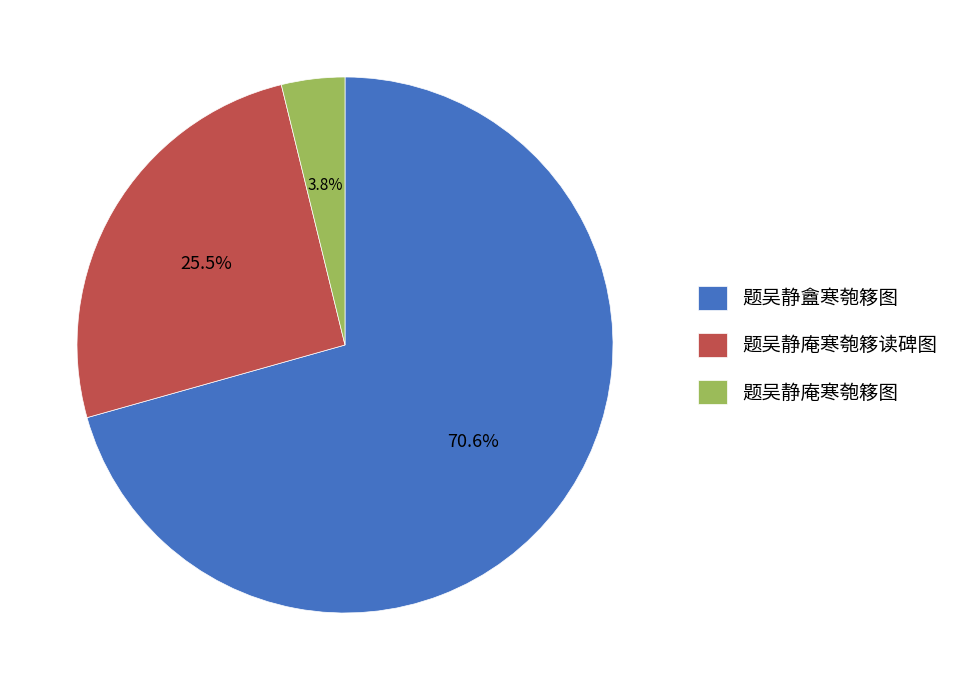

Which category has the smallest portion of the pie?

题吴静庵寒匏簃图